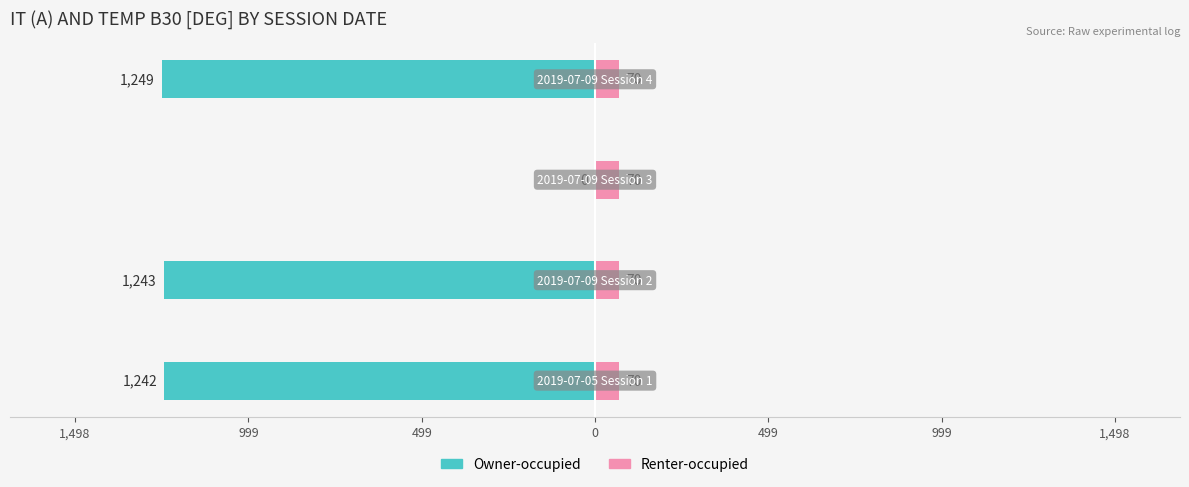

How many distinct data groups are displayed?

2